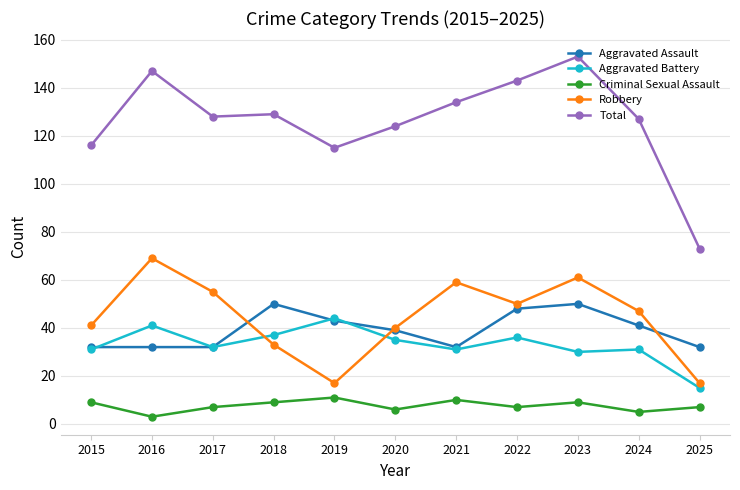

True or false: Aggravated Assault and Criminal Sexual Assault cross at least once.

False